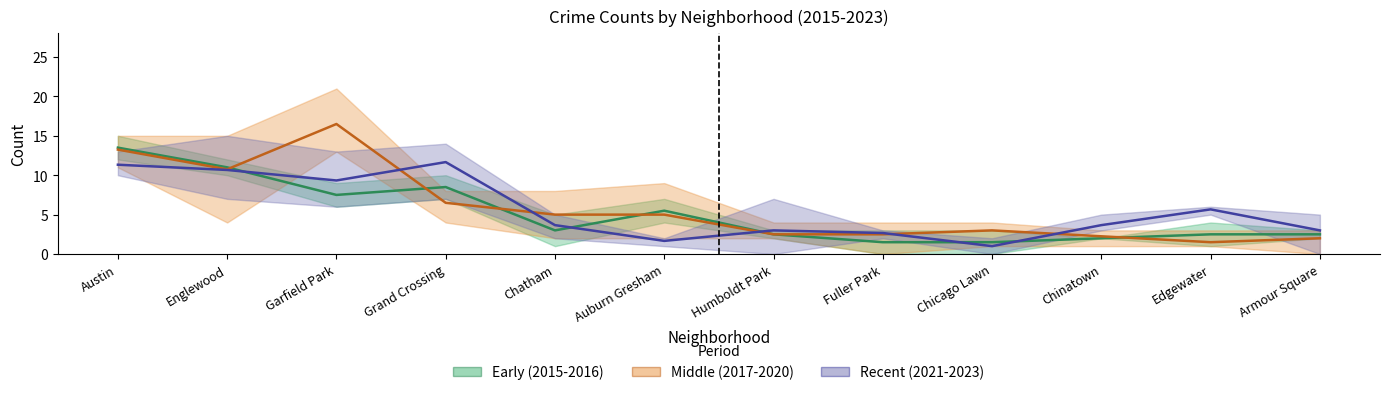

At Fuller Park, list the series in order from smallest to largest.

Early (2015-2016), Middle (2017-2020), Forecast (2021-2023)